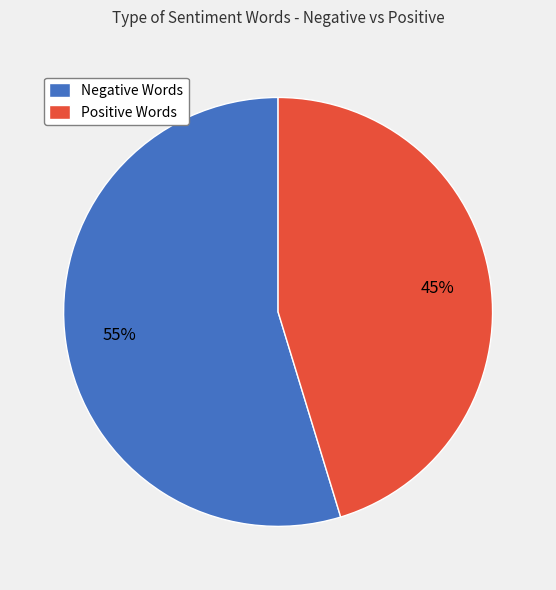

How many segments does this pie chart have?

2